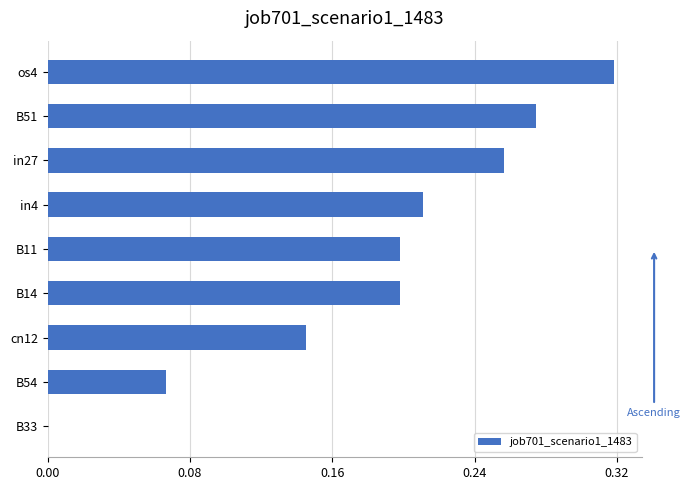

The chart shows a value of 0.0 at cn12. True or false?

False